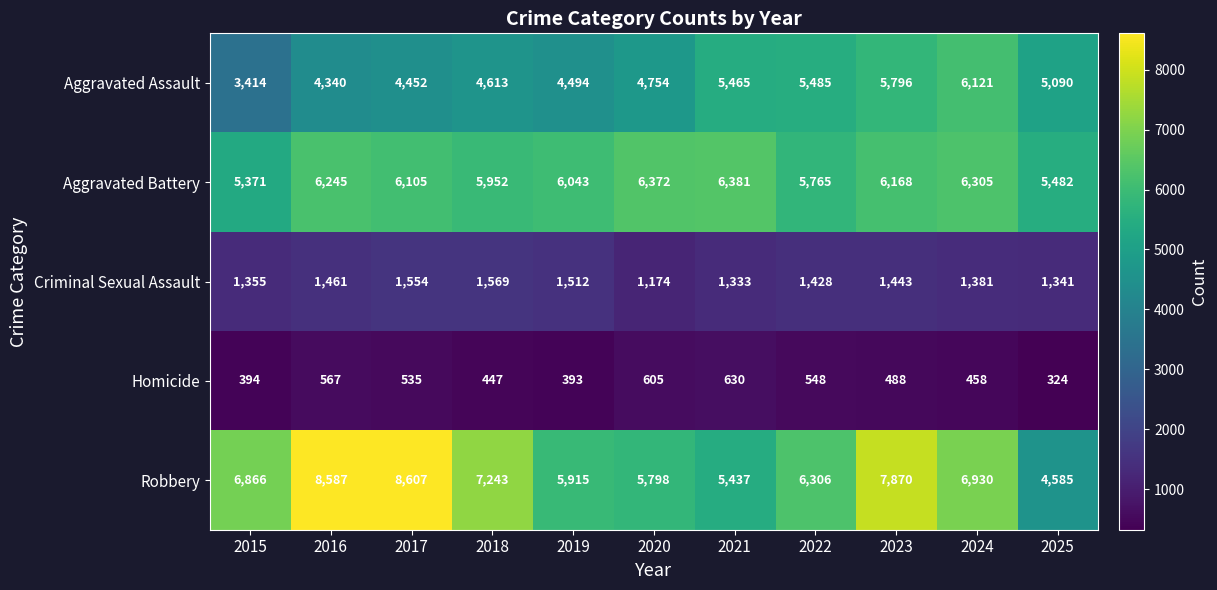

What is the average value of the Aggravated Battery series?

6017